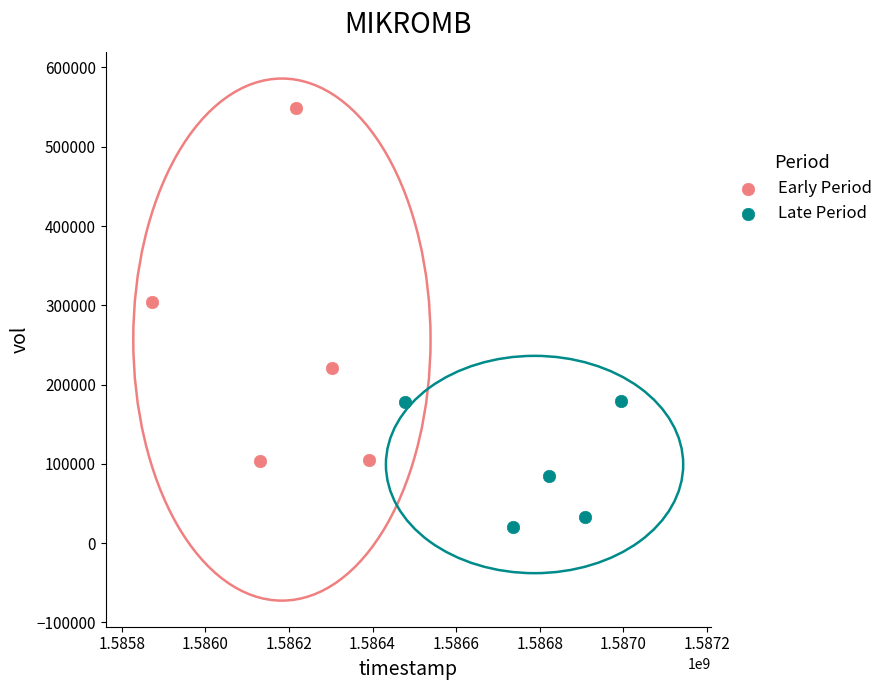

Which series contains the highest Y value?

Early Period